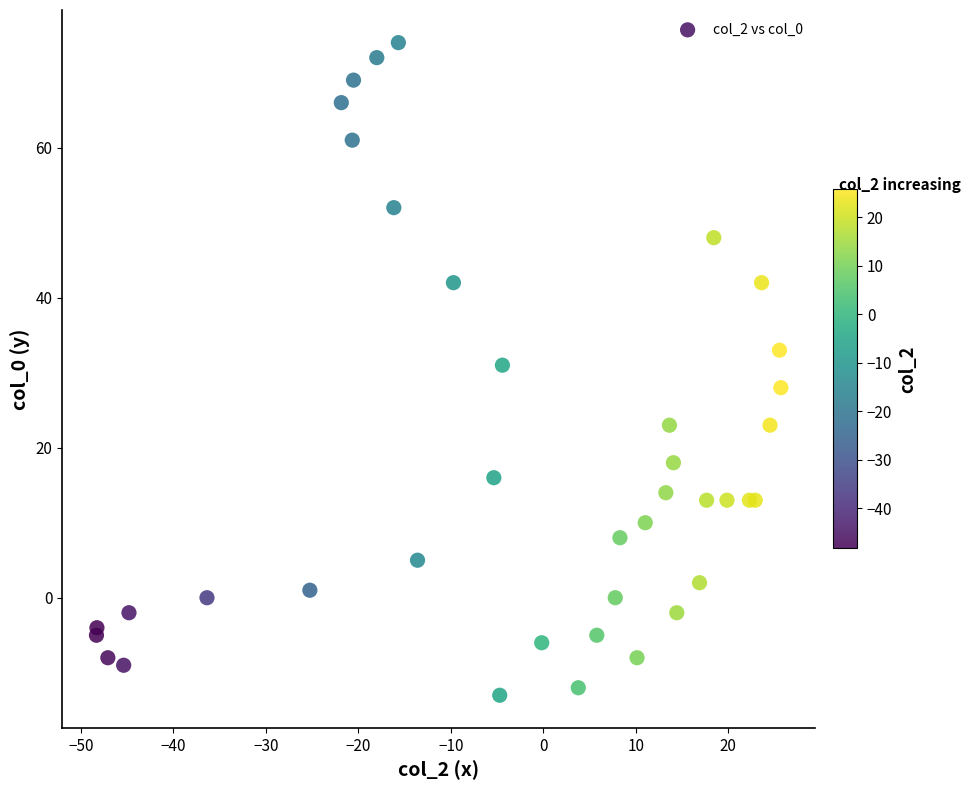

What Y value in the scatter plot is closest to 30?

31